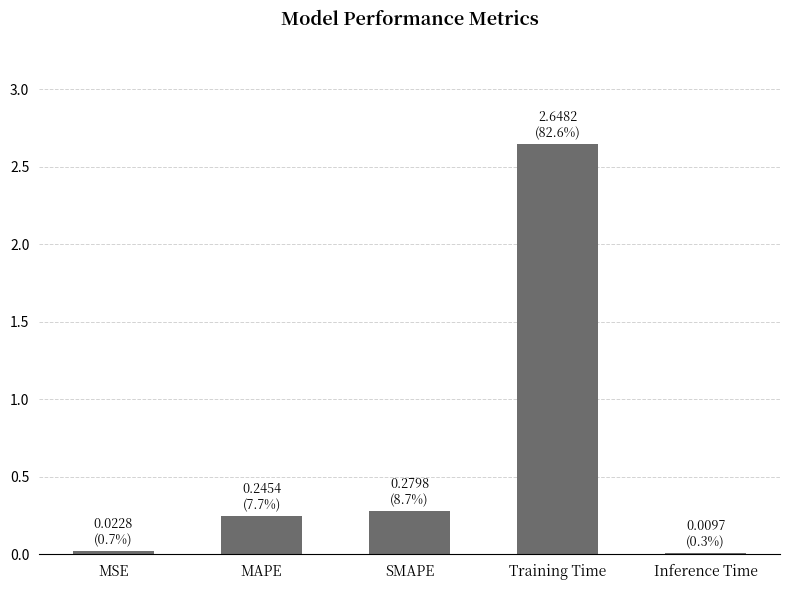

What is the change in value from MAPE to Training Time?

+2.4